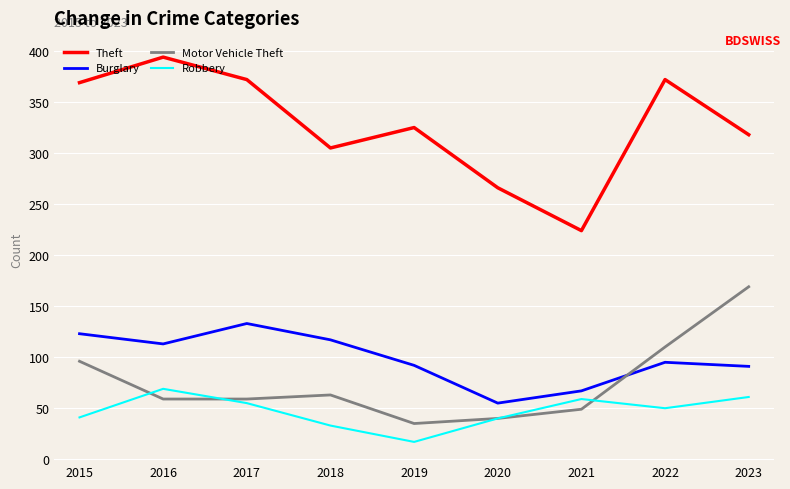

At which category does Motor Vehicle Theft reach its first local peak?

2018